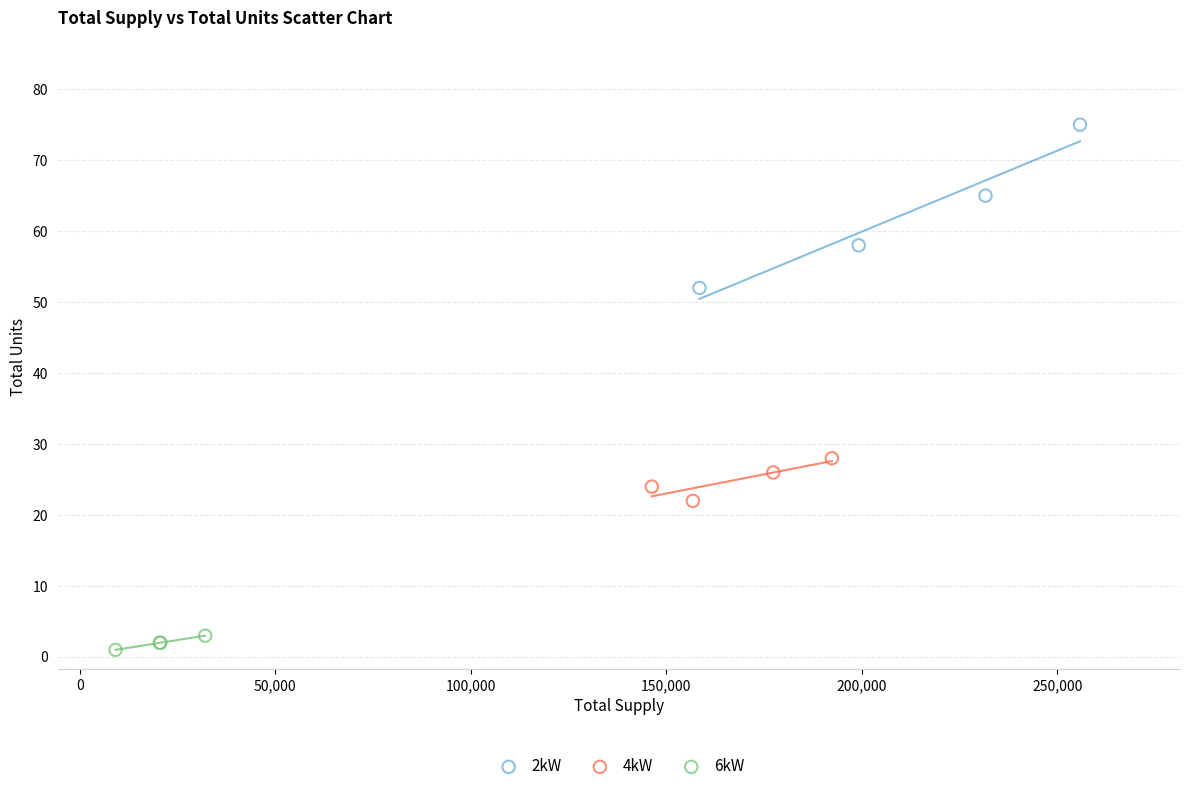

What are all the series names shown in the legend?

2kW, 4kW, 6kW